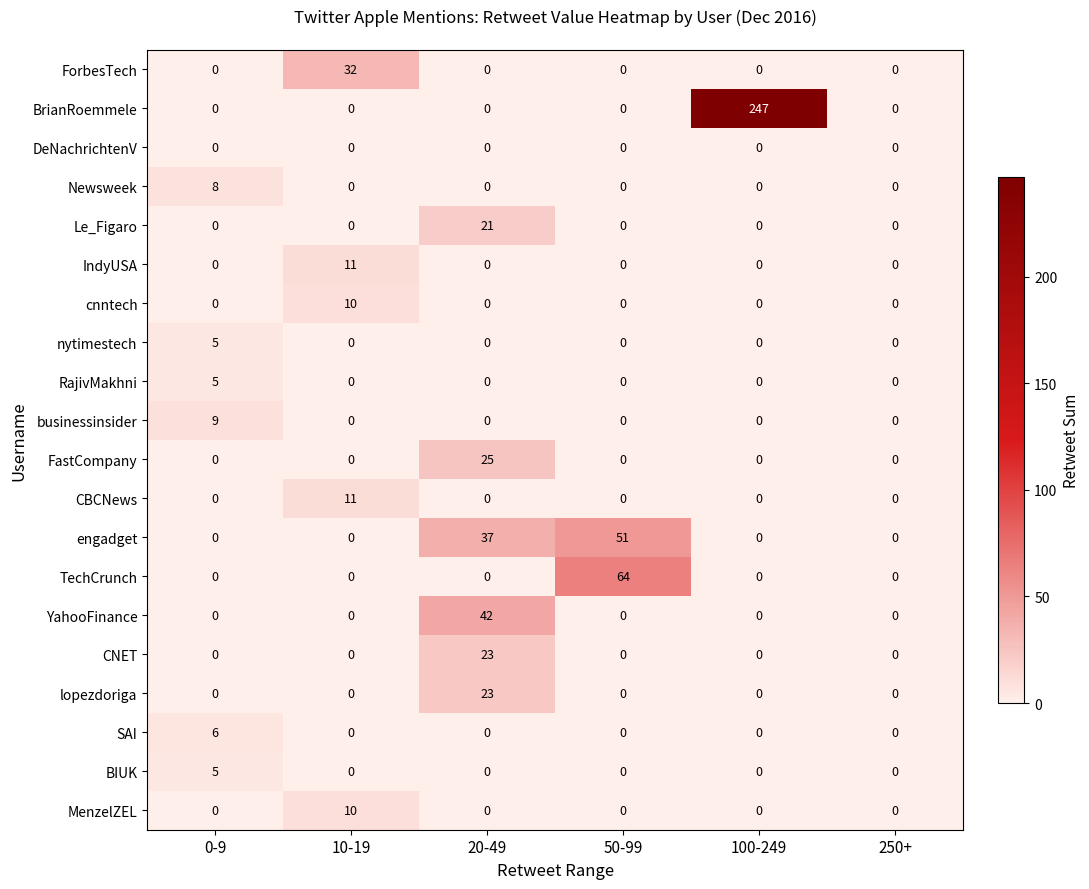

Which category has the highest value across all series?

100-249